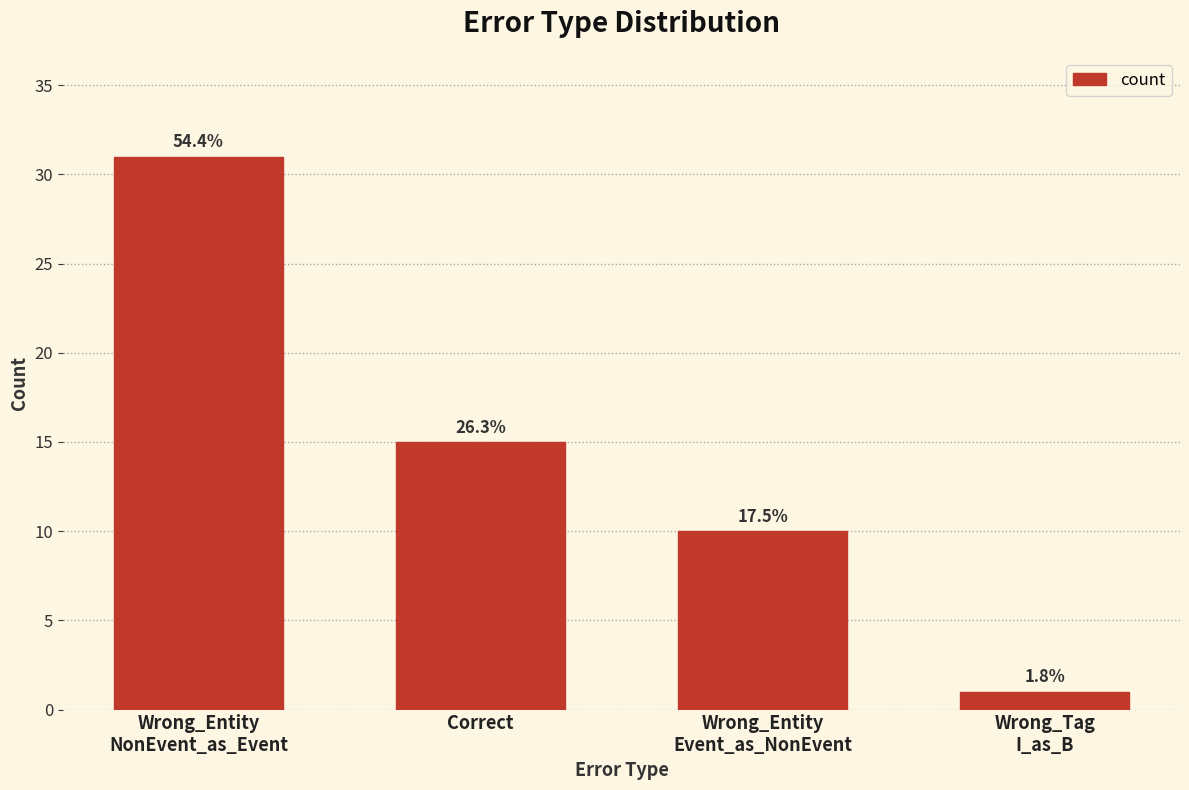

Where is the data nearest to the value 16?

Correct